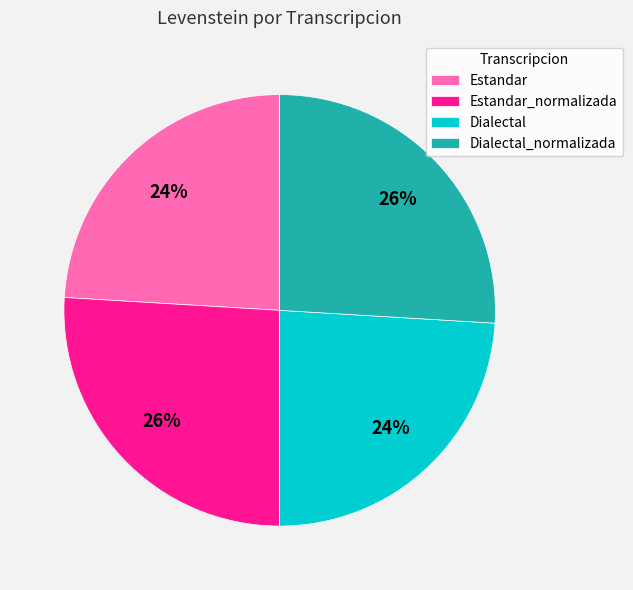

True or false: Estandar accounts for 13% of the total.

False